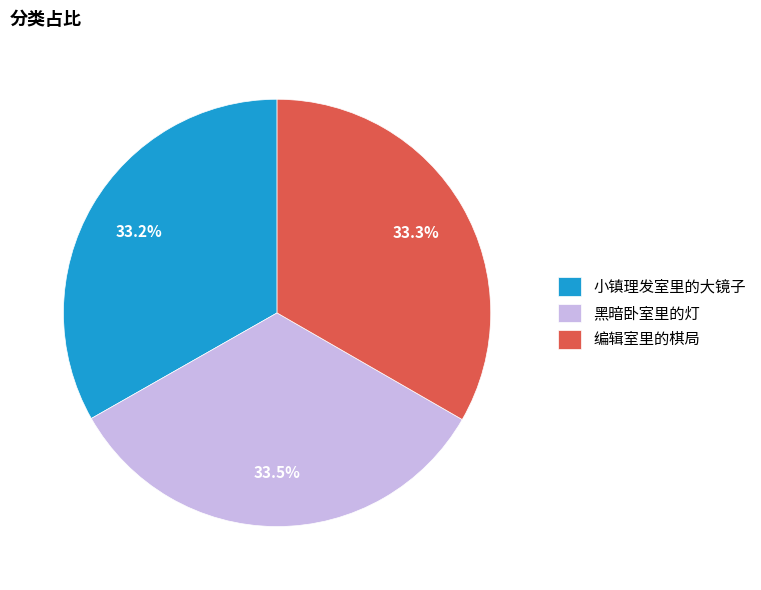

What is the total percentage of 编辑室里的棋局 and 黑暗卧室里的灯?

66.8%